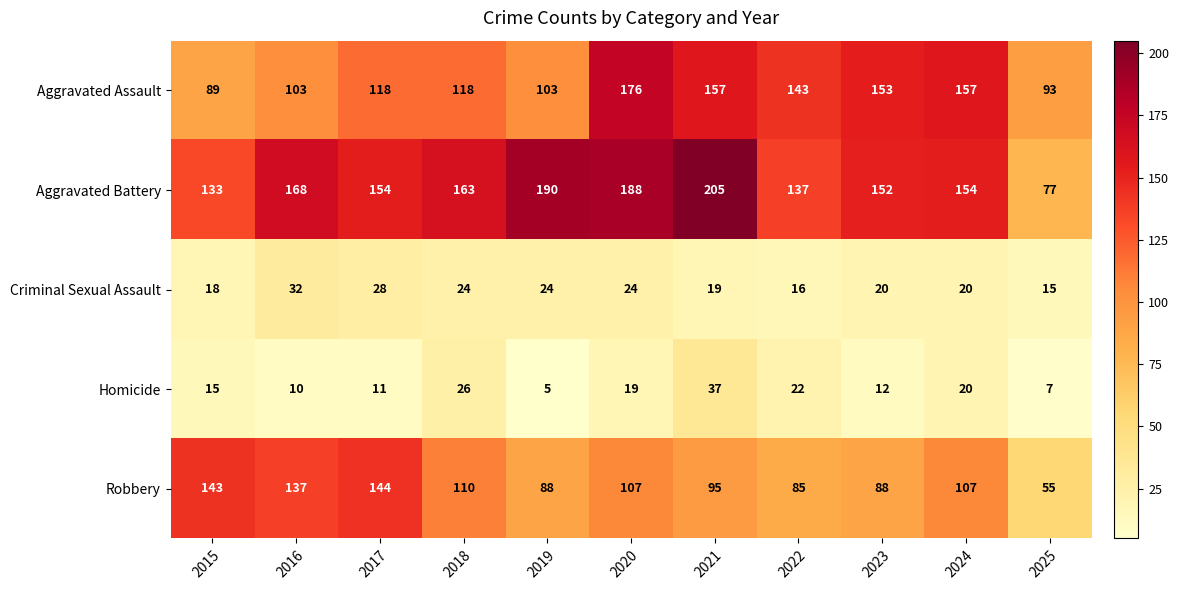

How many values in the Robbery series are below 107?

5